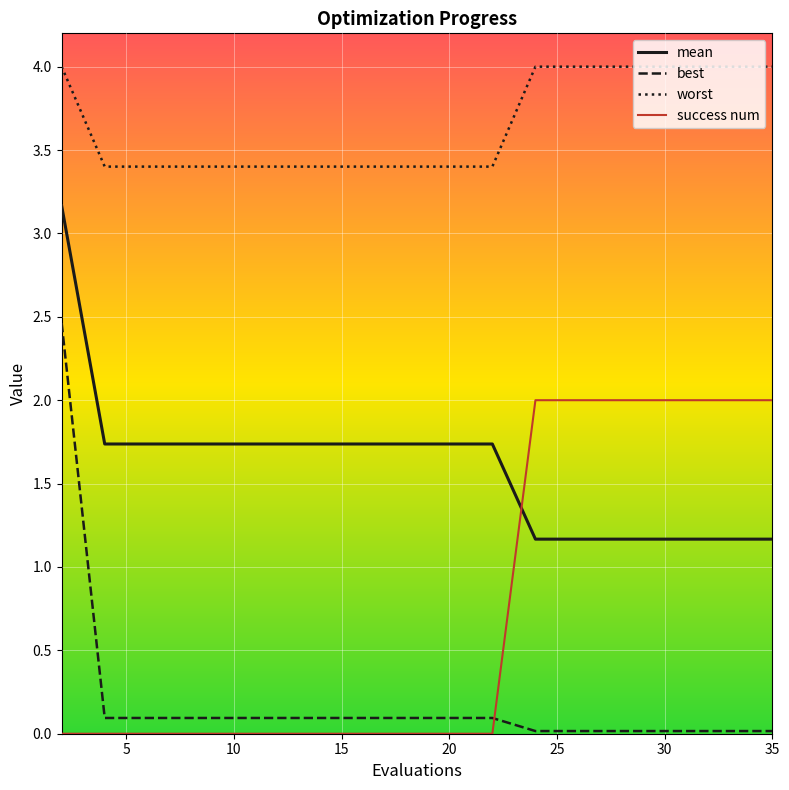

Rank the series by their average value, from highest to lowest.

worst, mean, success num, best